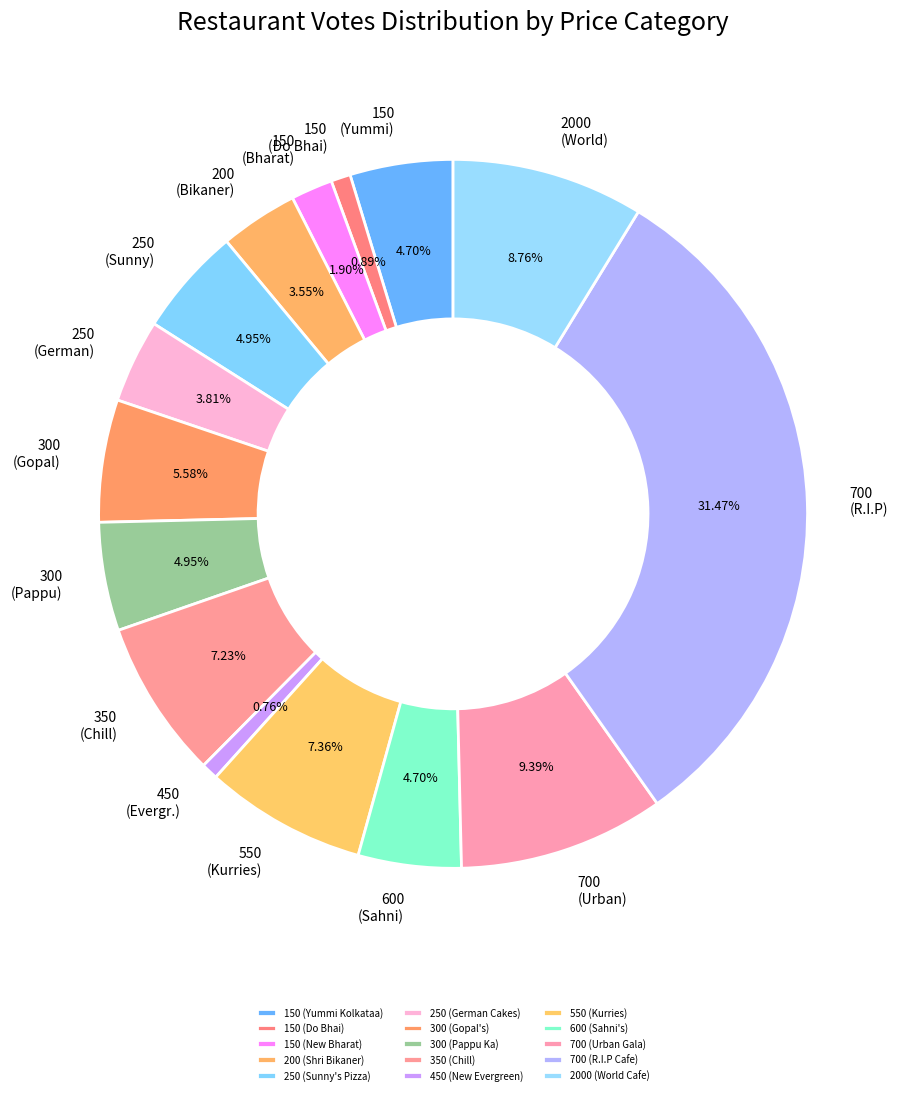

Is 350 (Chill) the majority of the pie?

No